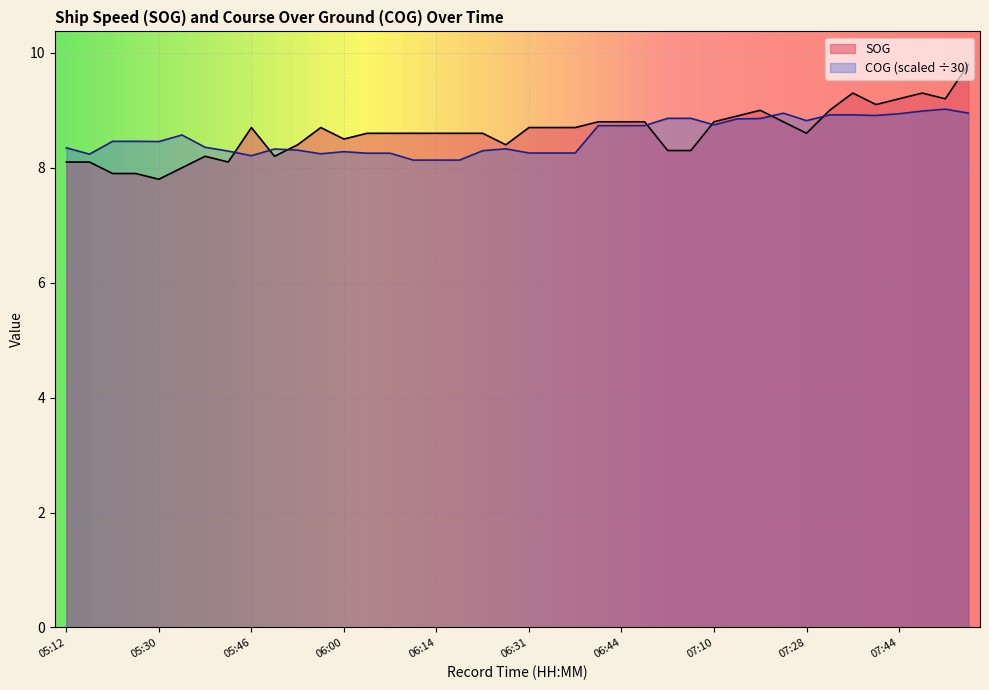

After their last crossing, which series has the higher values: COG or SOG?

SOG